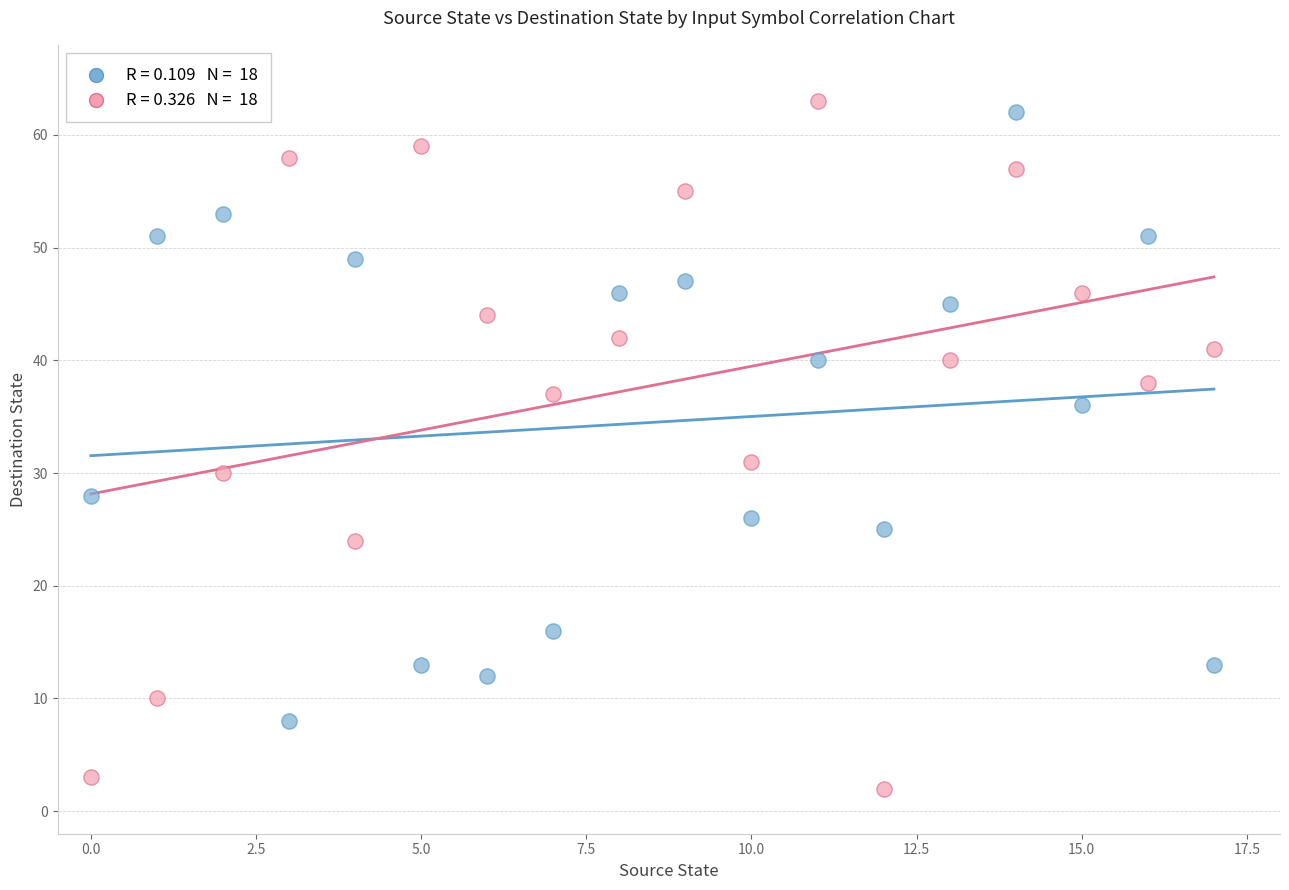

Across all data points, what is the range of Y values (max minus min)?

61